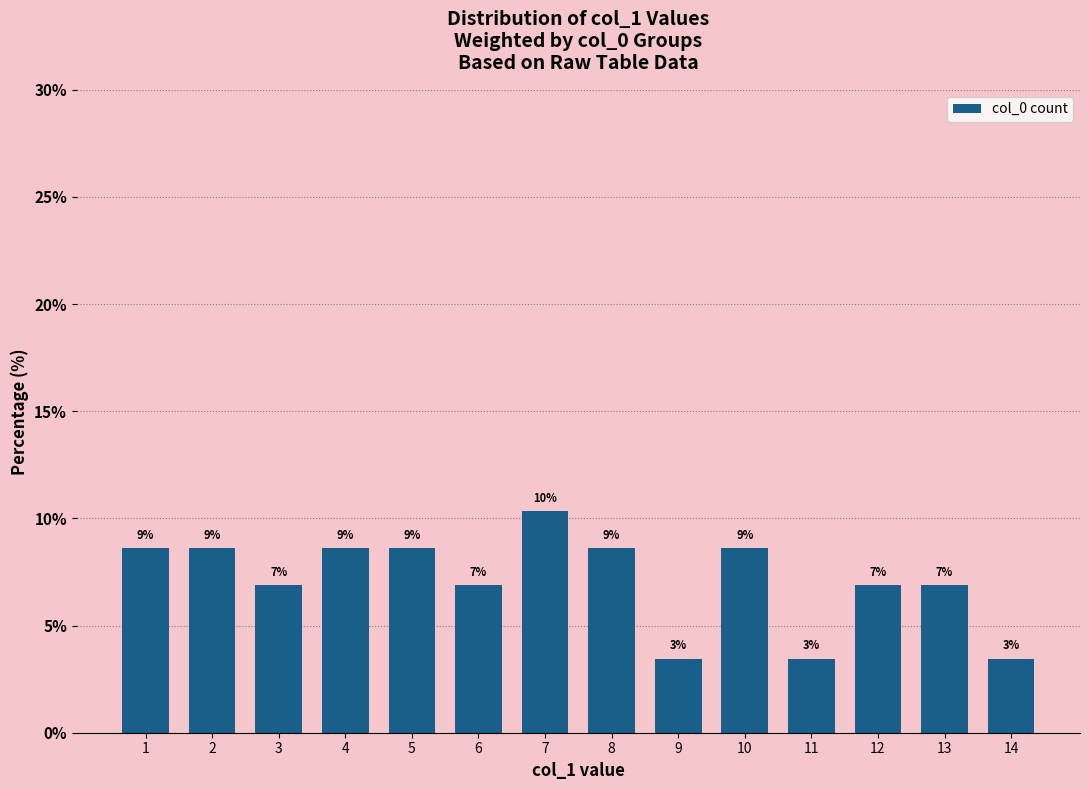

How many bars are there in total?

14